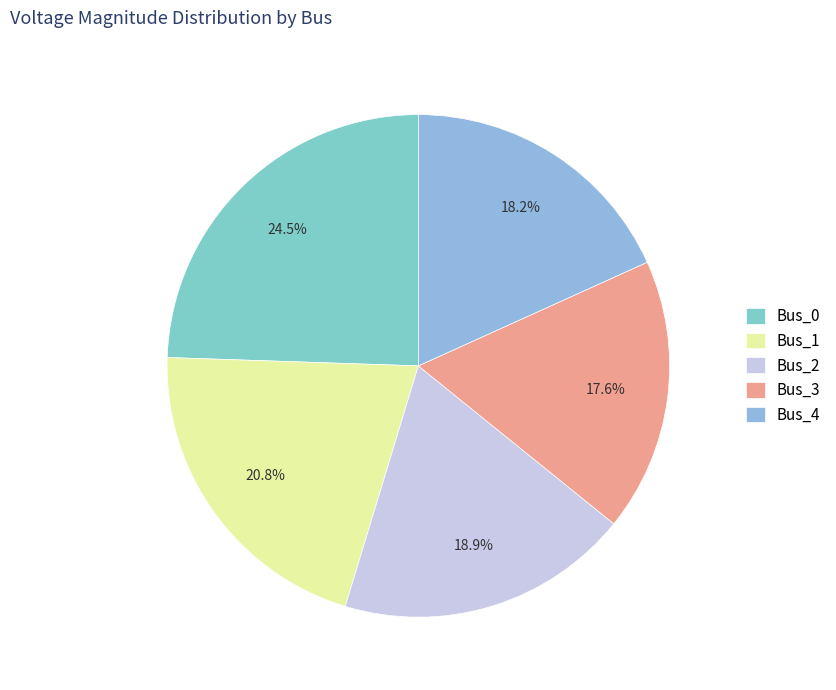

How many slices are in this pie chart?

5